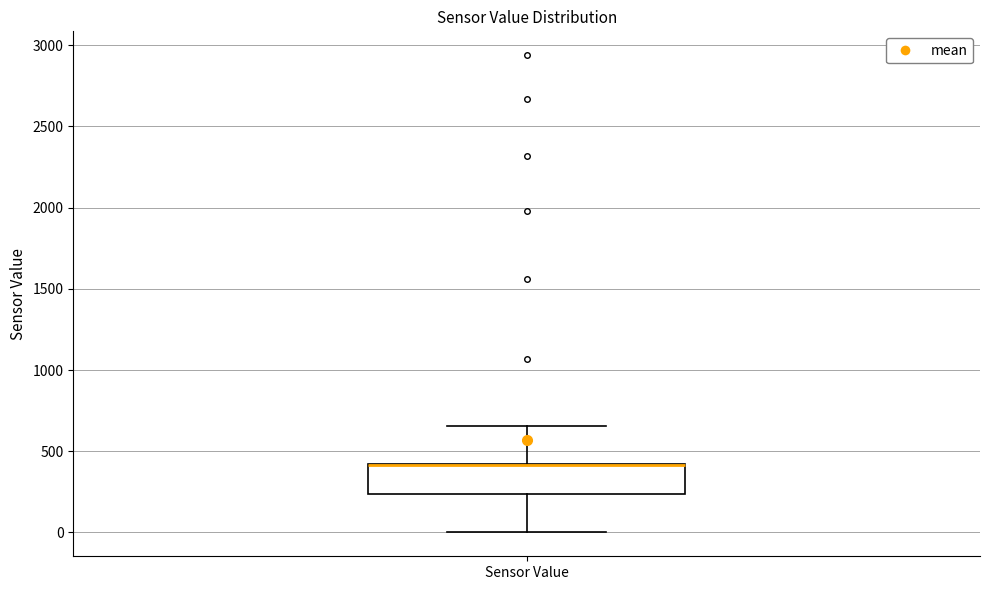

Transcribe this box plot: give where the median line is, the range the box spans, and where the two whiskers end, as read against the y-axis. The values are not printed on the chart, so give them approximately, as read against the axis.

median 400 (drawn on the box's upper edge), box 250 to 400, whiskers 0 to 650